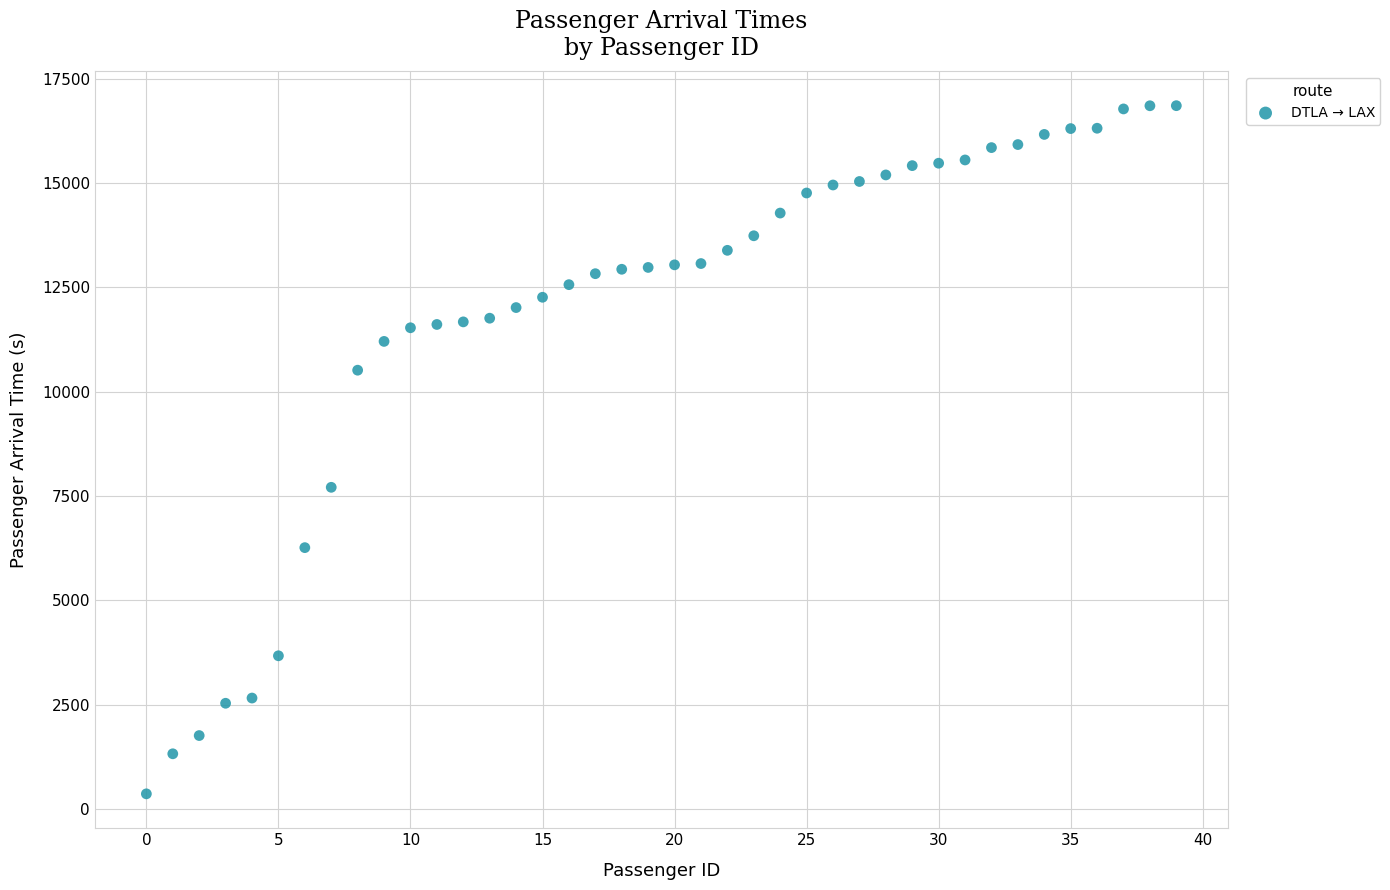

What is the range of Y values (max minus min)?

16494